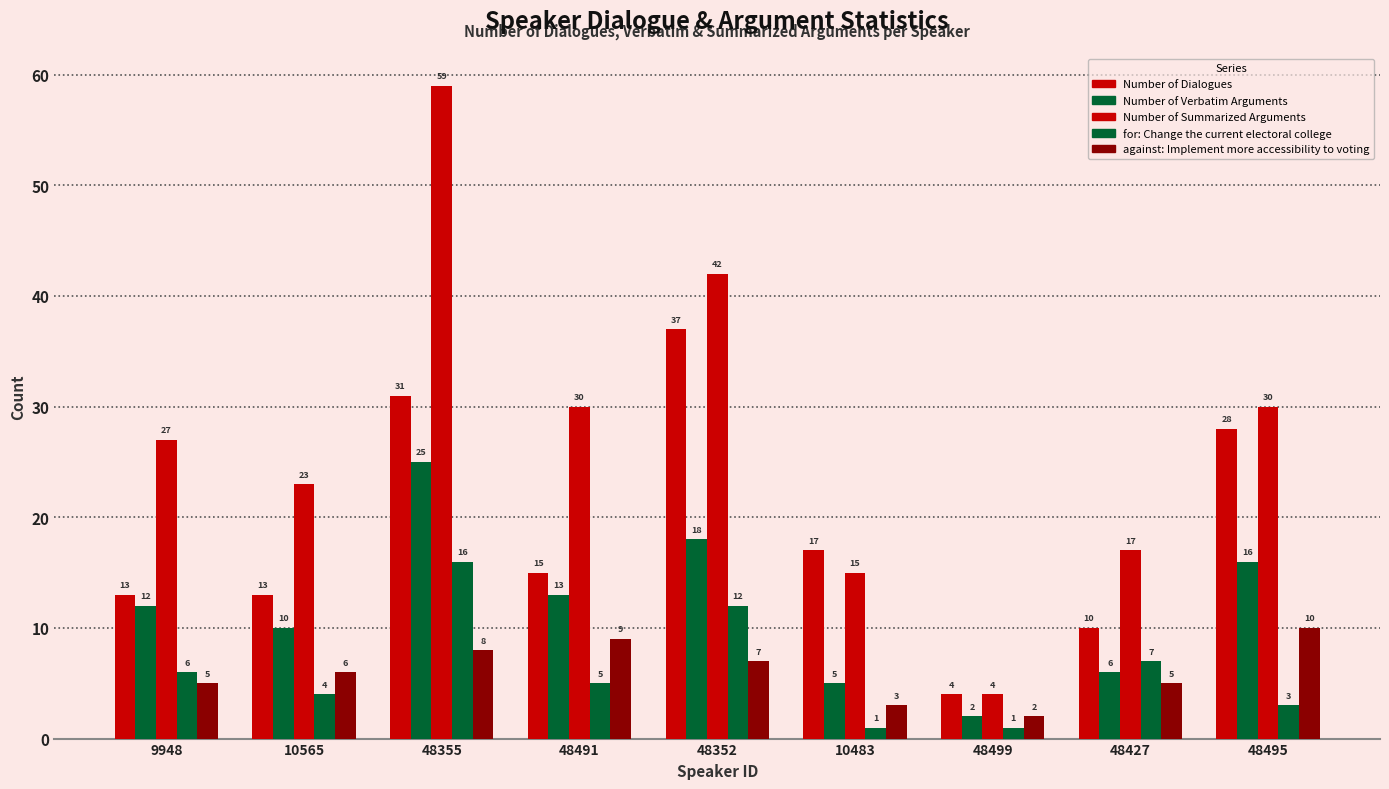

At which category is the sum across all series the highest?

48355